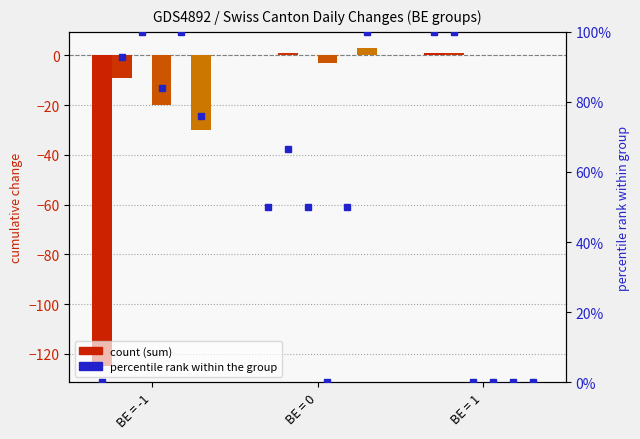

What is the total value across all series at BE = 0?

1